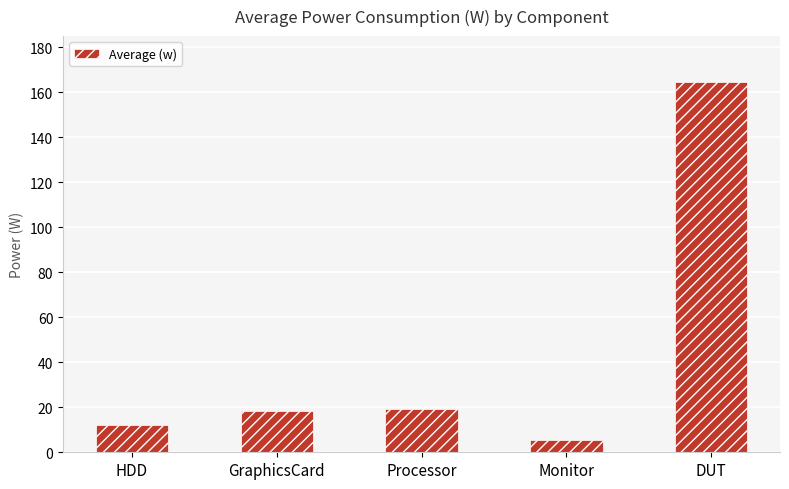

What position from the left is HDD?

1